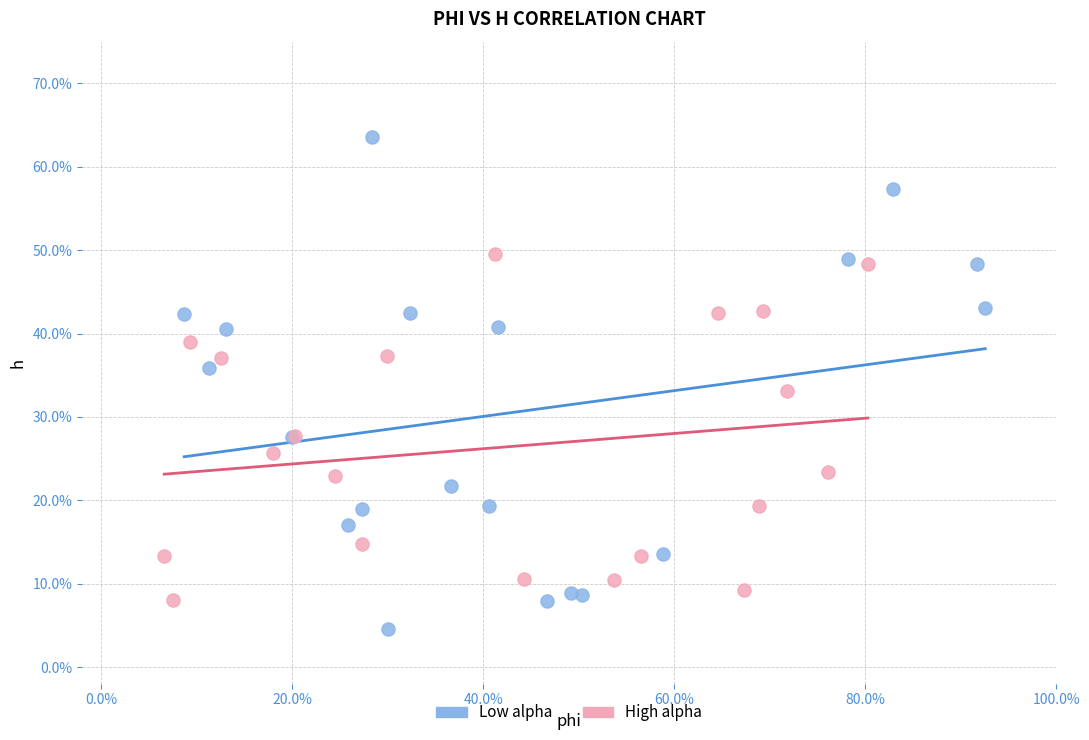

Which series contains the lowest Y value?

Low alpha